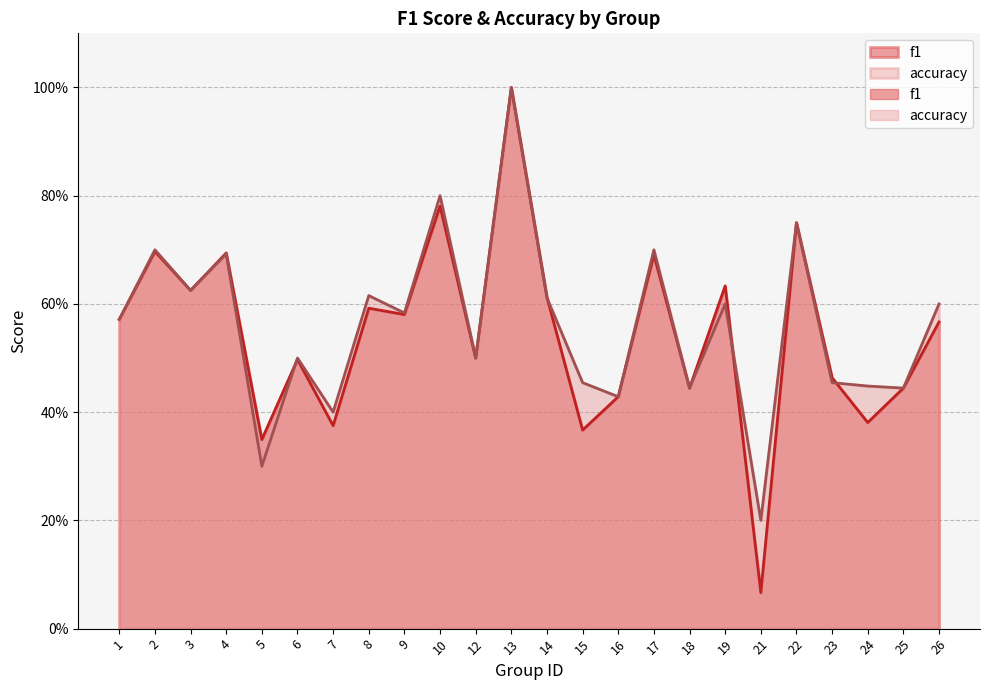

In f1, how many points are higher than both neighbors (excluding endpoints)?

9